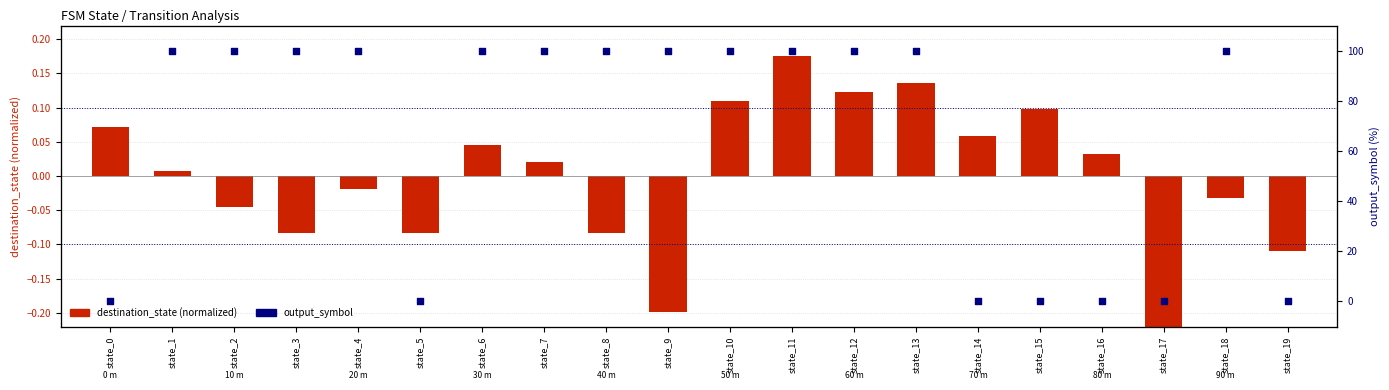

At which category is the sum across all series the highest?

state_11